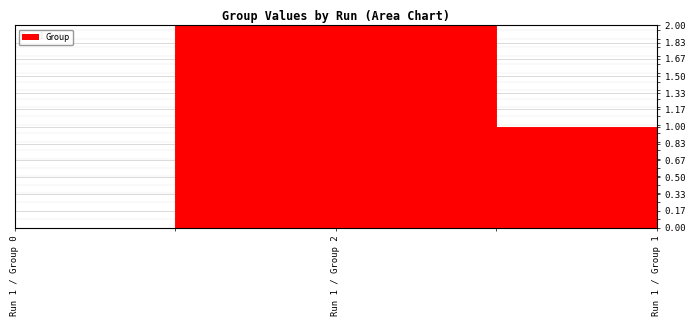

How many data points are less than 1?

1